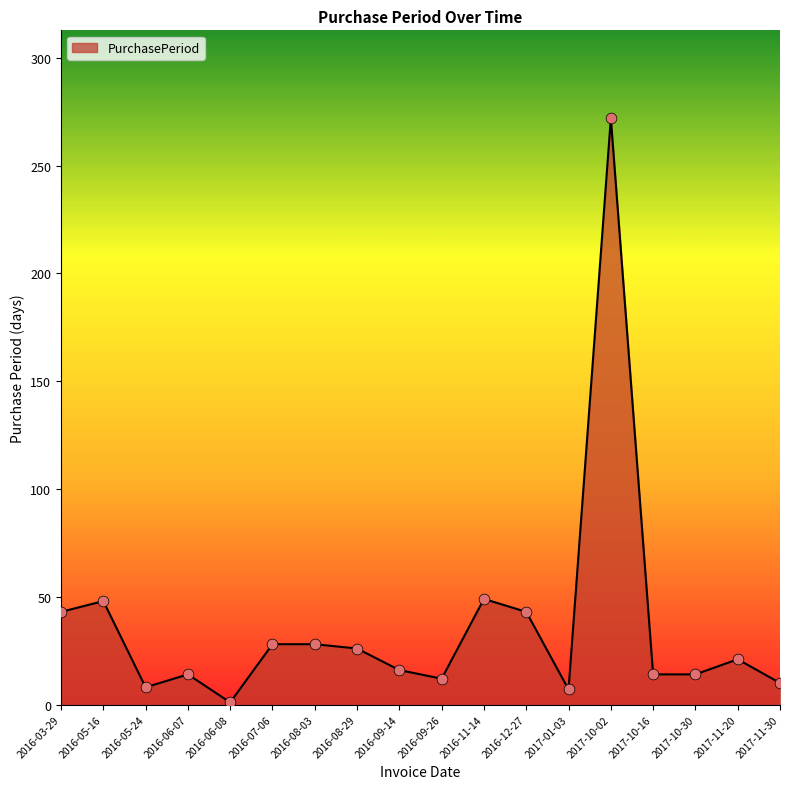

What is the ratio of the value at 2016-09-26 to the value at 2016-09-14?

0.8